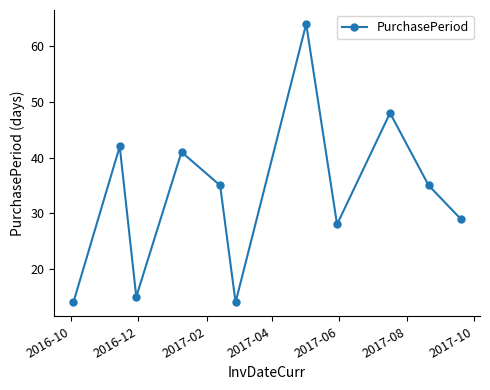

Reading left to right, what are all the values shown in this chart?

14	42	15	41	35	14	64	28	48	35	29